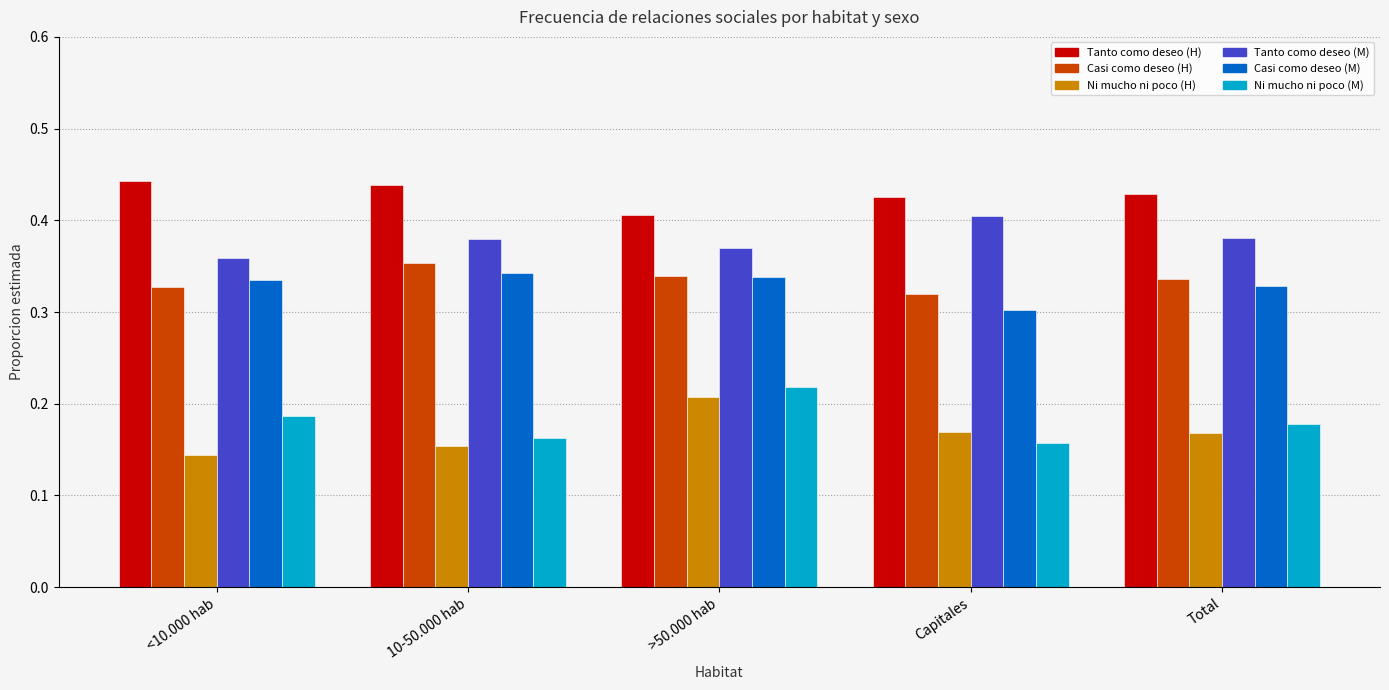

Are the bars grouped side by side (vs. stacked)?

Yes